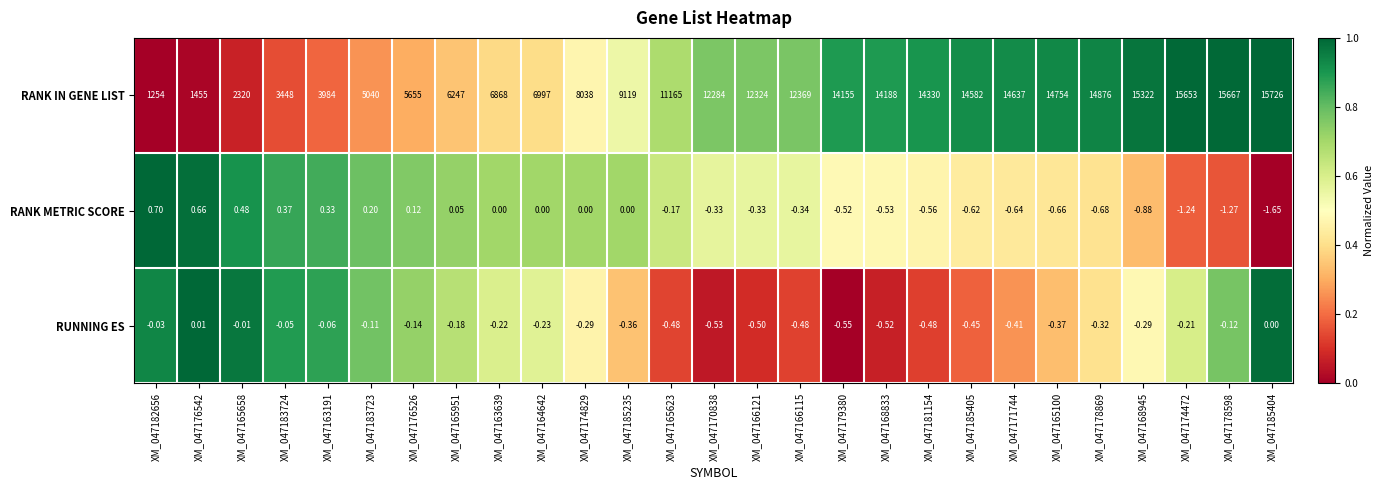

List the series in order of their peak value, lowest first.

RUNNING ES, RANK METRIC SCORE, RANK IN GENE LIST